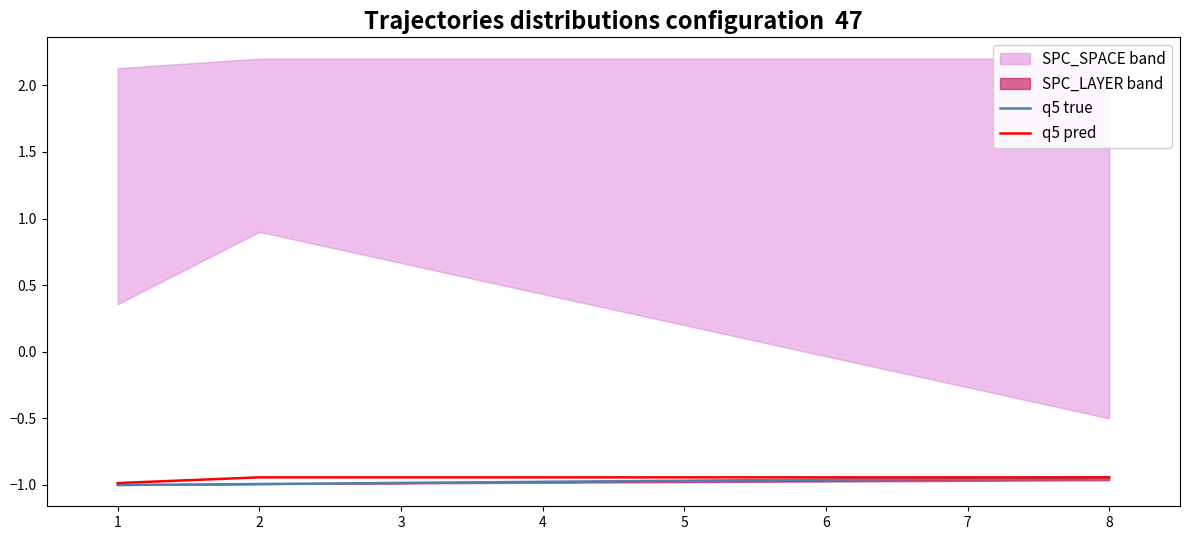

Is it true that q5 true equals -1.0 at 2?

True